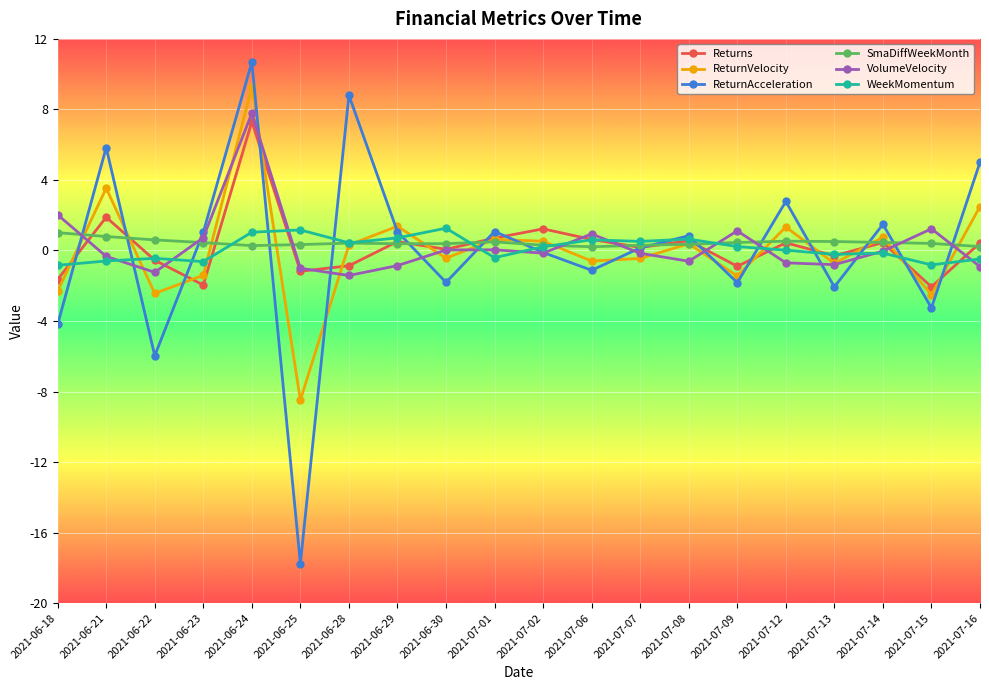

Is this an area chart (filled region under the line)?

No